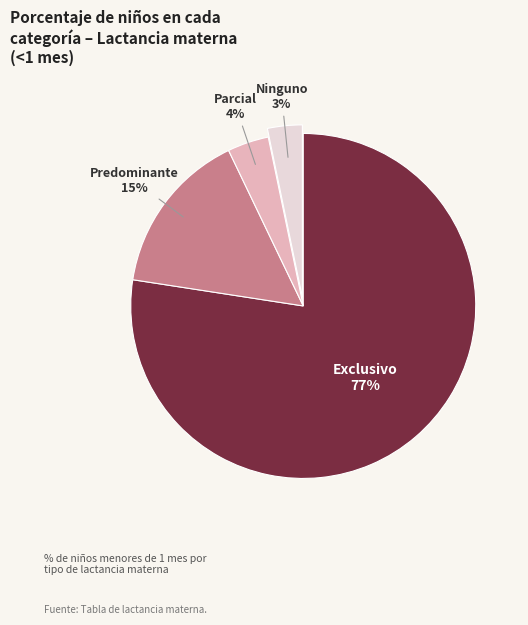

To the nearest percent, what is the average slice percentage?

25%